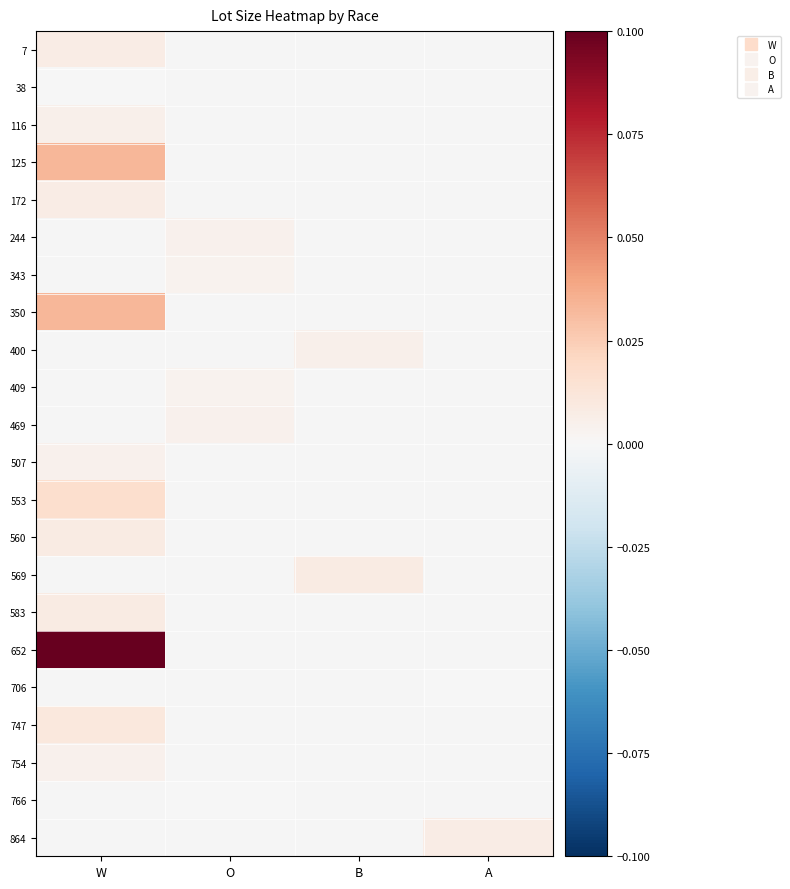

Rank the categories by 754 value from highest to lowest.

W, O, B, A